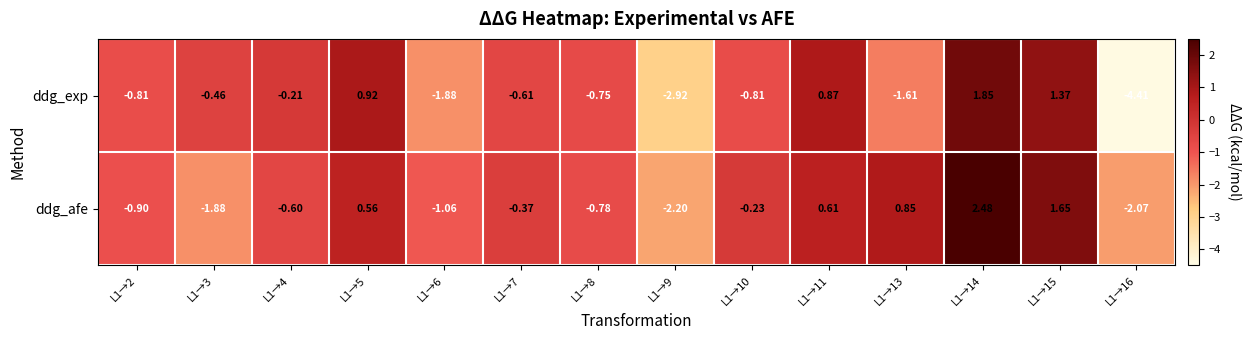

Which series has the largest total across all categories?

ddg_afe